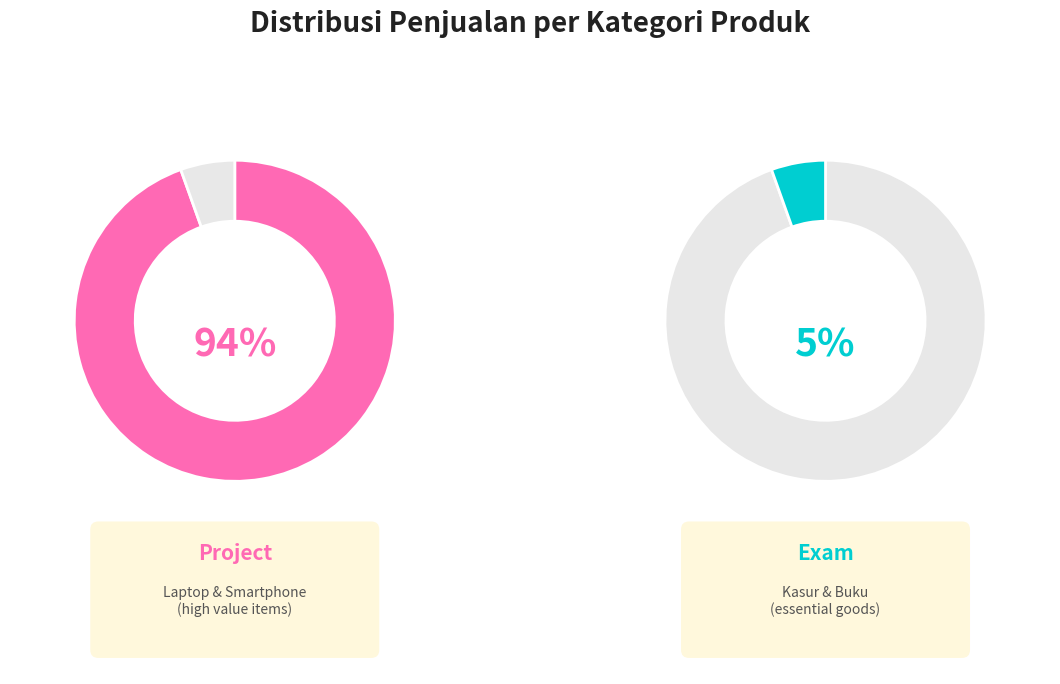

The Buku (Pos) slice represents 1% of the pie. True or false?

False